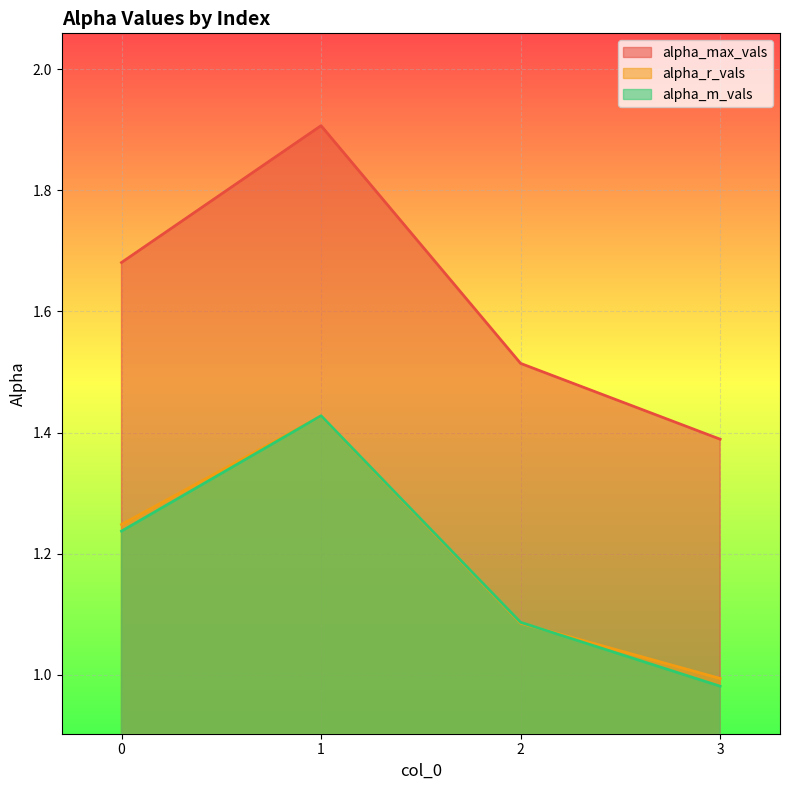

How many data points does each series have?

4